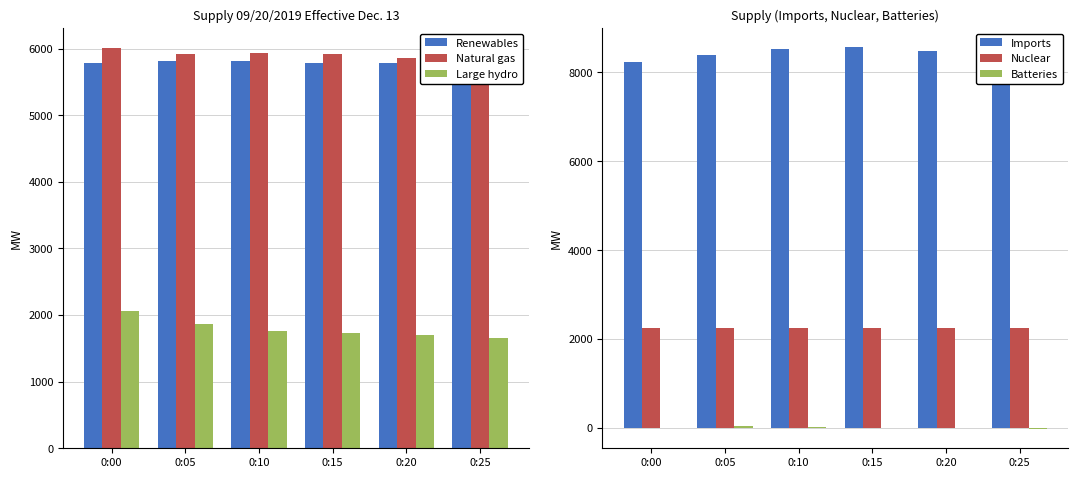

Does the chart contain stacked bars?

No